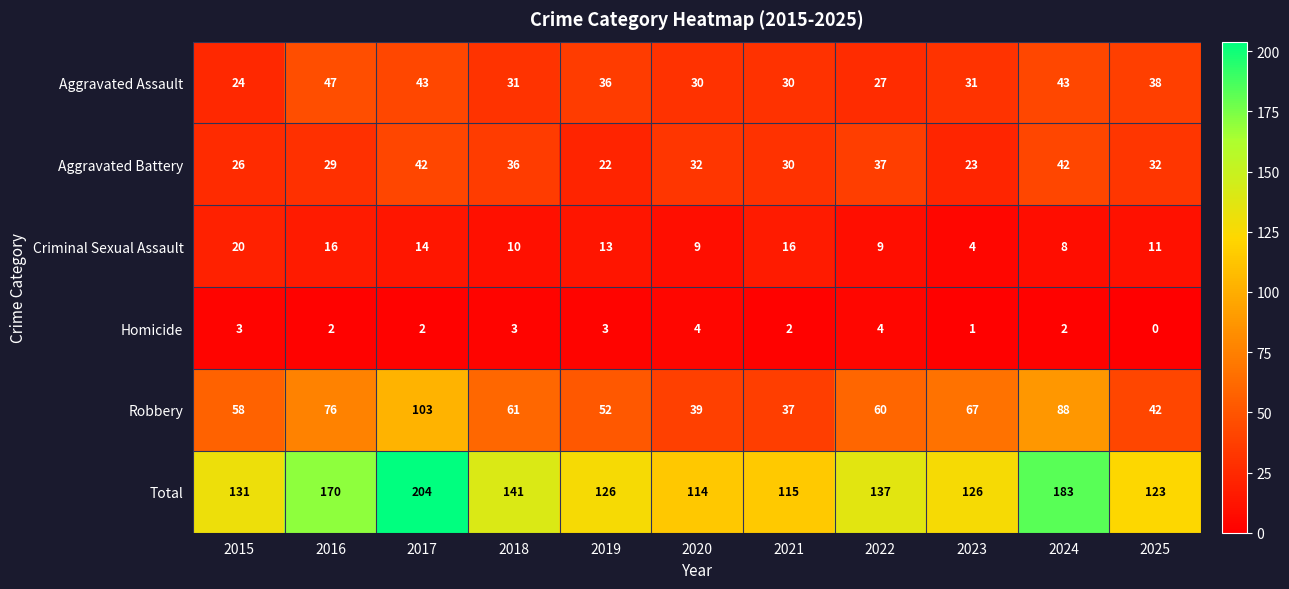

At which label is Total closest to 159?

2016